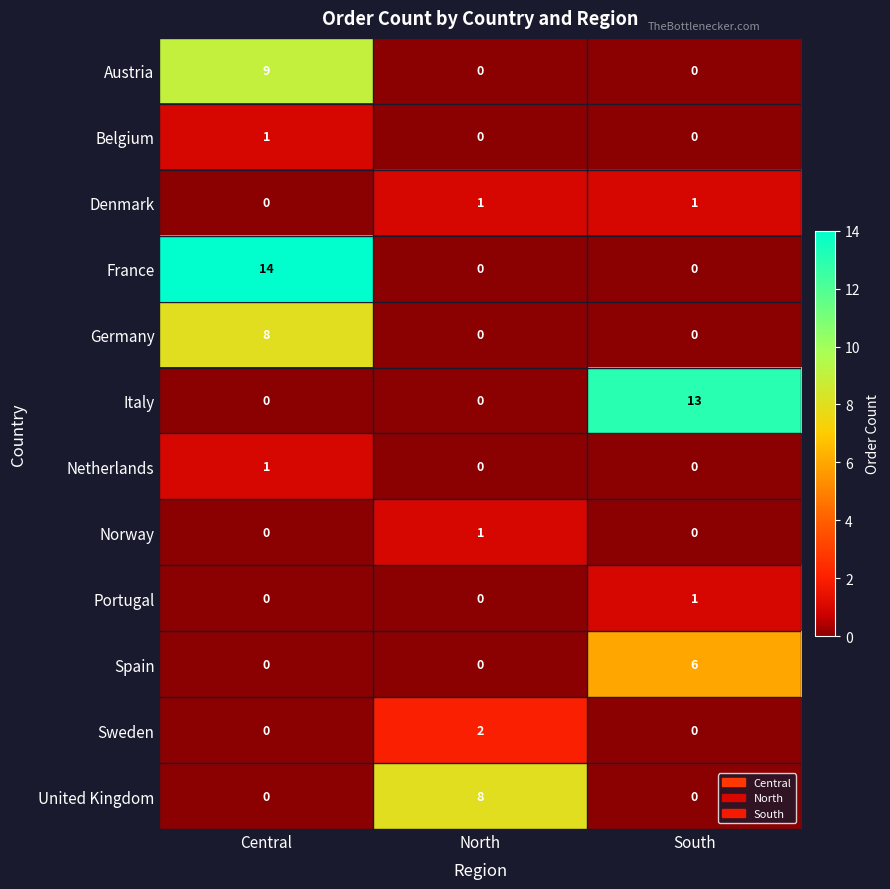

The Norway series shows 1 at Central. True or false?

False